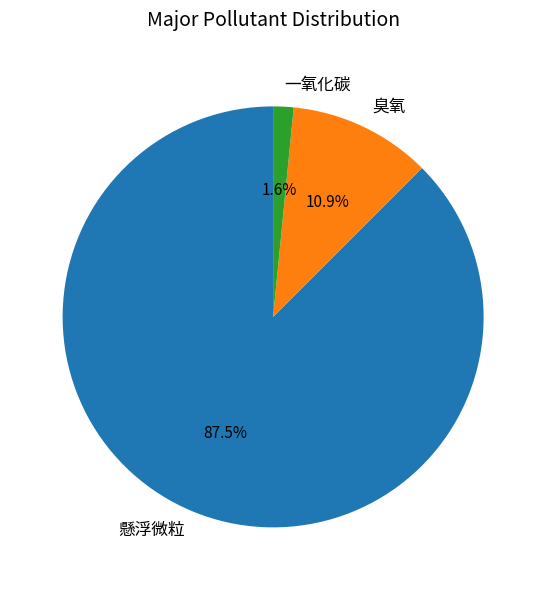

Approximately how many times larger is the value at 懸浮微粒 compared to 臭氧?

8.0